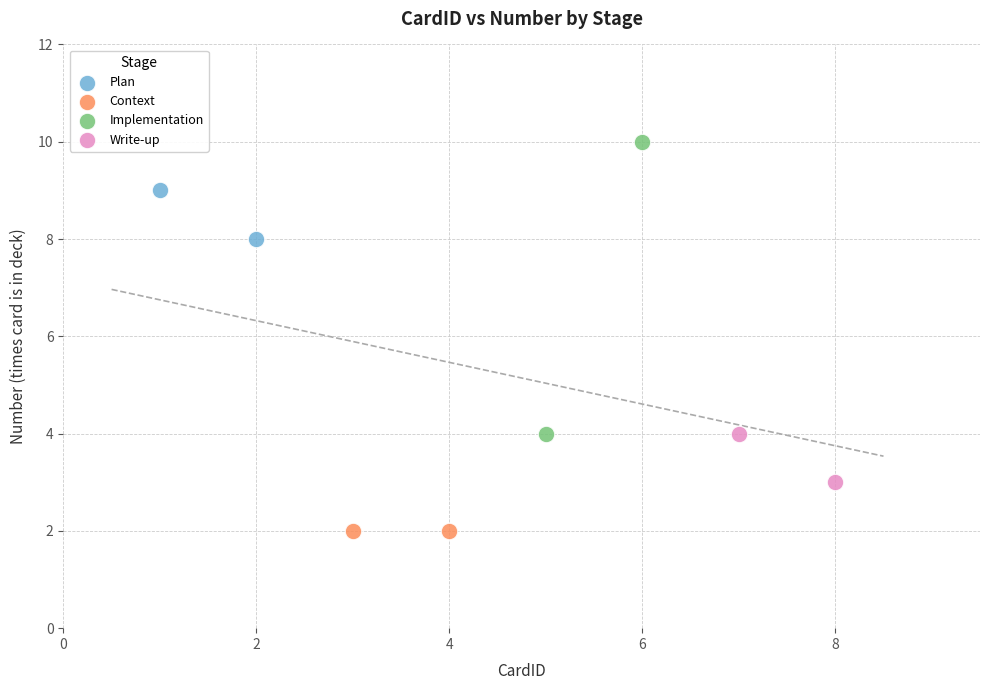

Which series reaches the minimum Y coordinate?

Context